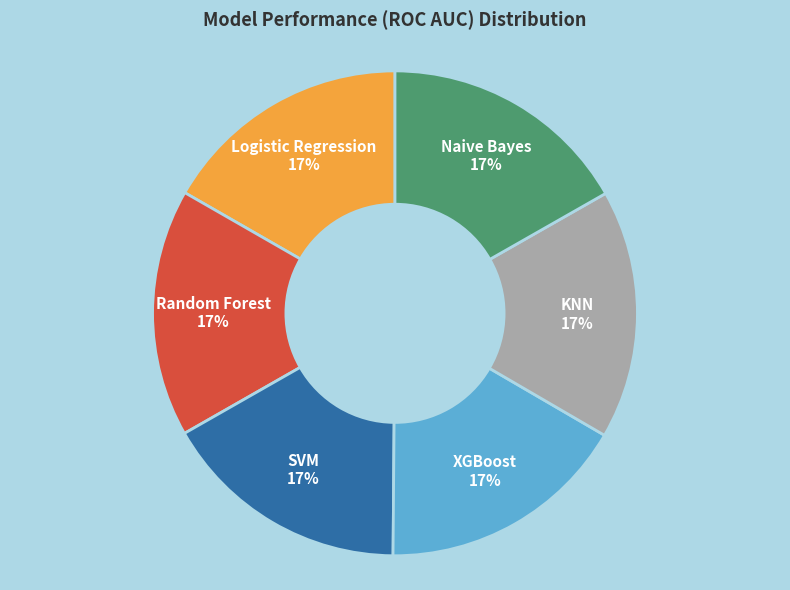

Approximately how many times larger is the value at Naive Bayes 17% compared to XGBoost 17%?

1.0